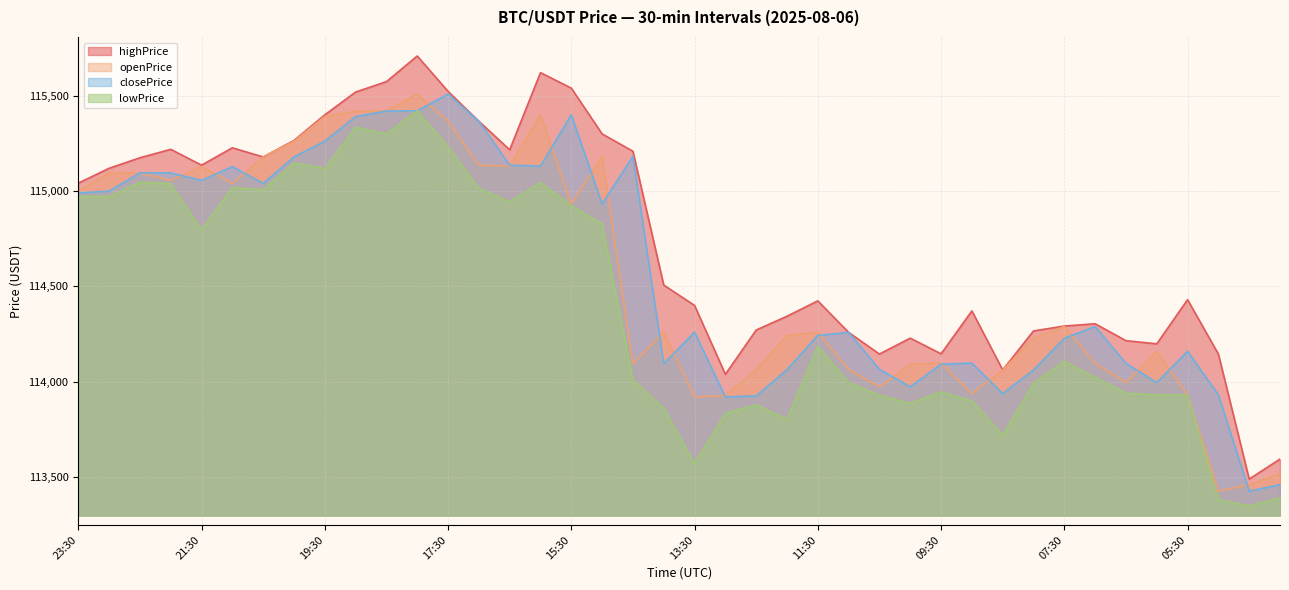

Rank the categories by openPrice value from lowest to highest.

05:00, 04:30, 04:00, 13:30, 13:00, 05:30, 09:00, 10:30, 06:30, 08:30, 12:30, 11:00, 10:00, 14:30, 07:00, 09:30, 06:00, 08:00, 12:00, 11:30, 14:00, 07:30, 15:30, 23:30, 21:00, 22:00, 22:30, 23:00, 21:30, 16:30, 17:00, 20:30, 15:00, 20:00, 17:30, 19:30, 16:00, 19:00, 18:30, 18:00